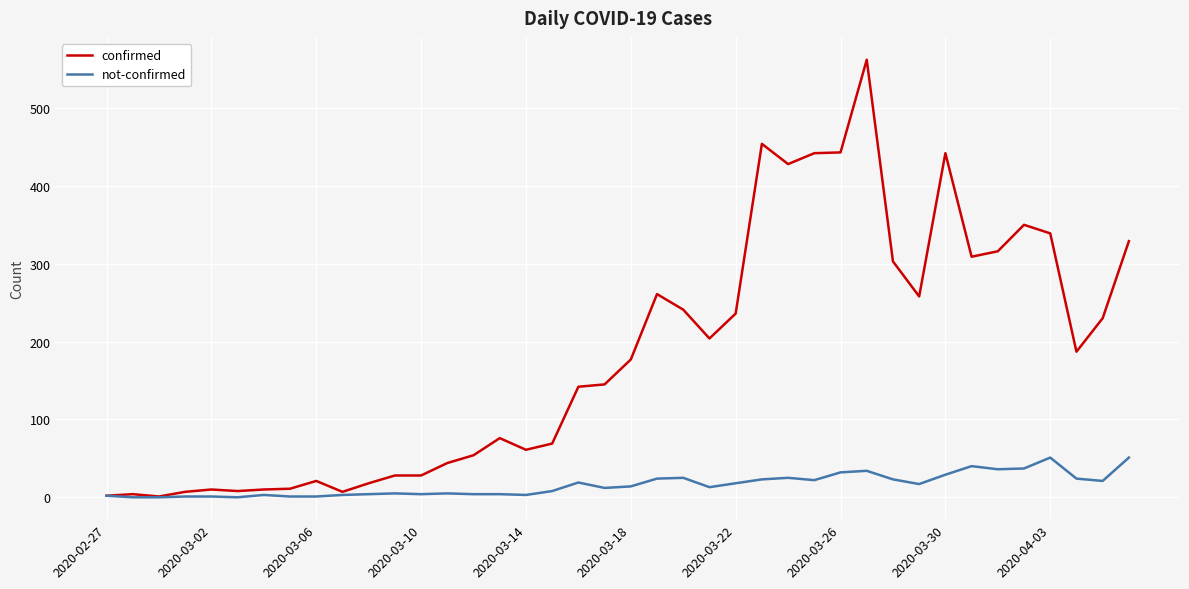

What is the greatest value displayed?

562